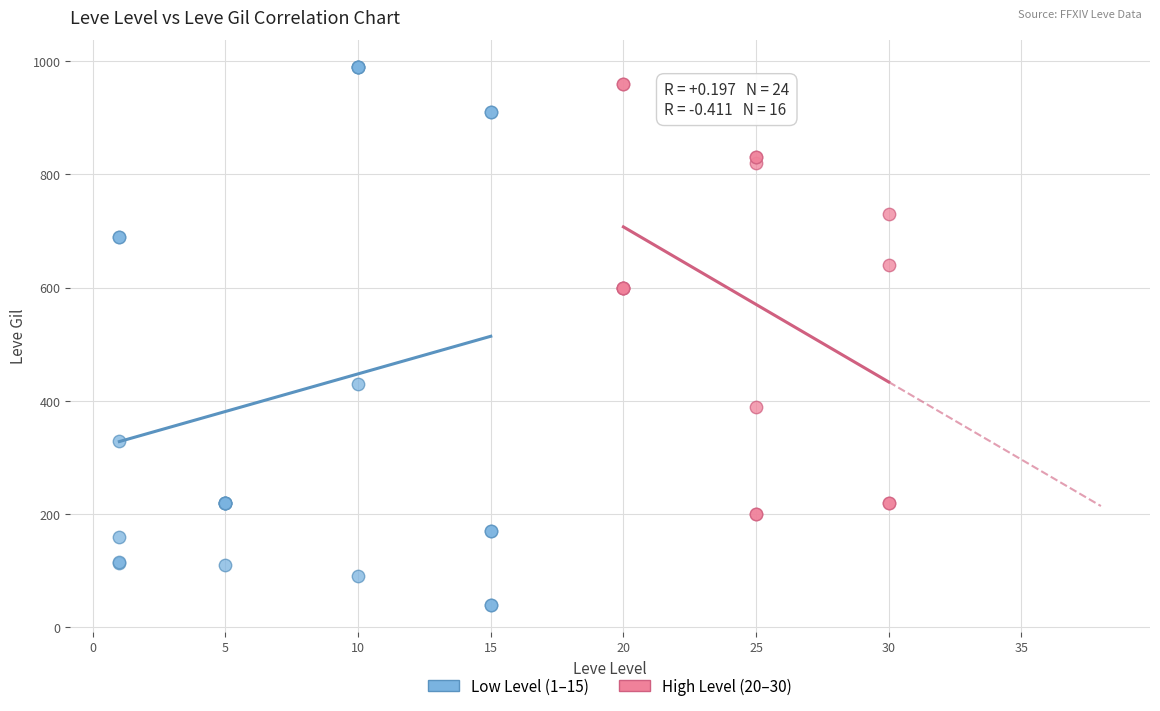

What are all the series names shown in the legend?

Low Level (1–15), High Level (20–30)